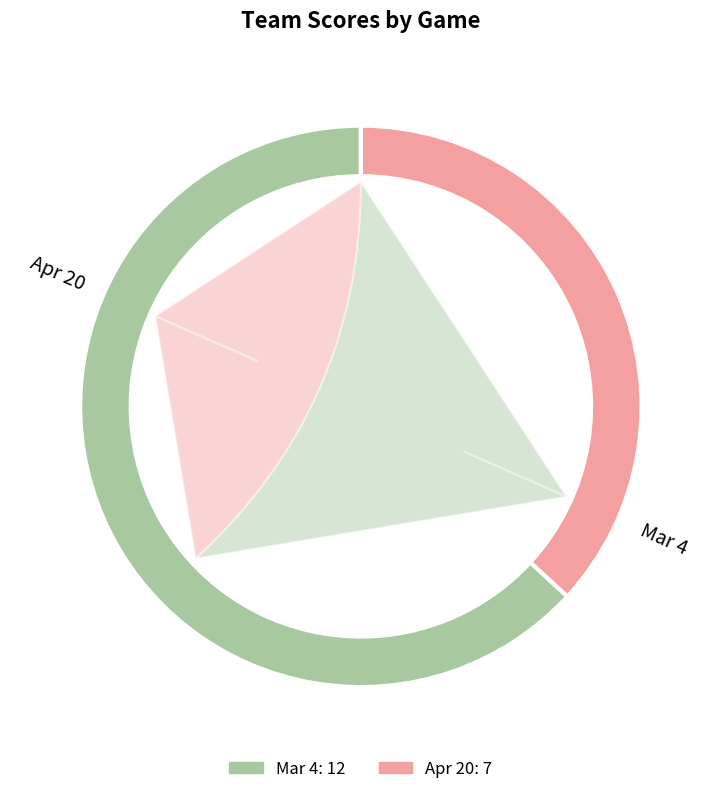

Rank the categories by value from lowest to highest.

Apr 20, Mar 4